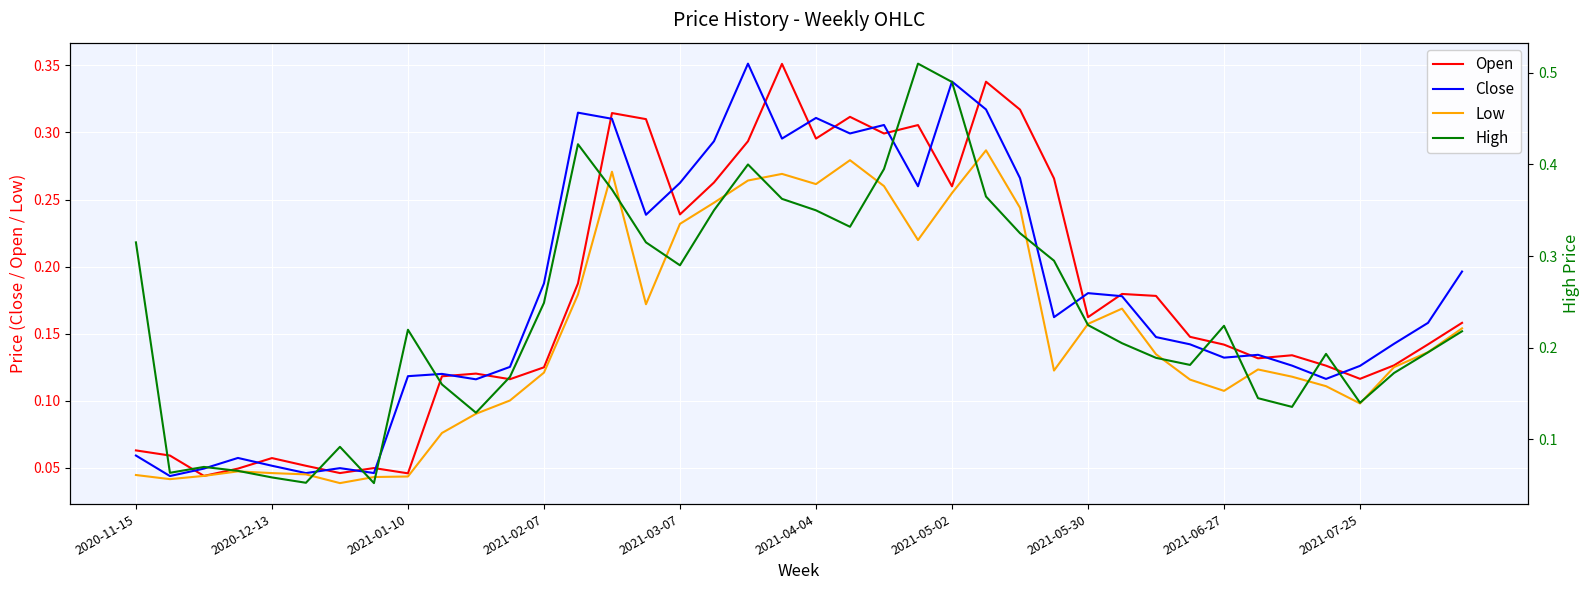

What is the sum of the High values at 11 and 2021-07-25?

0.3